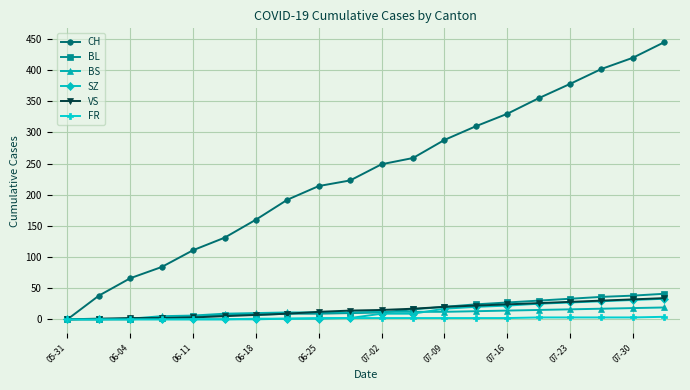

What is the maximum value shown in the chart?

445